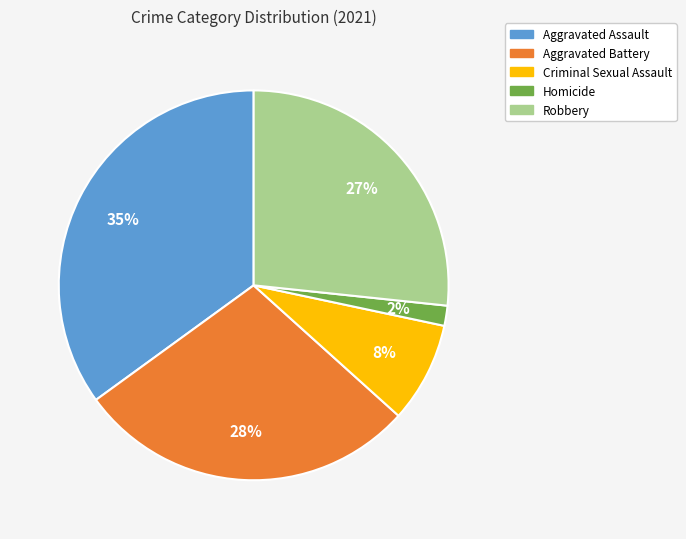

To the nearest percent, what percentage of the pie is Homicide?

2%